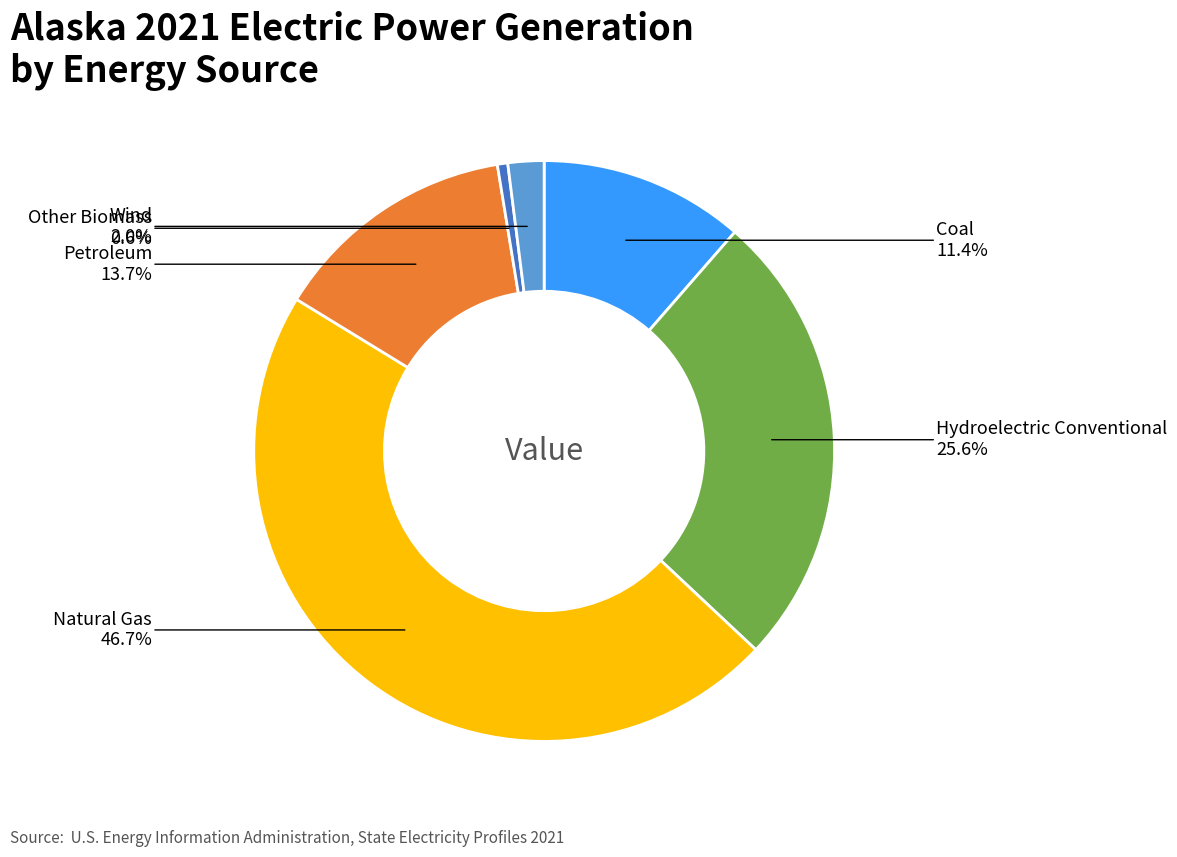

Does any single category account for the majority?

No